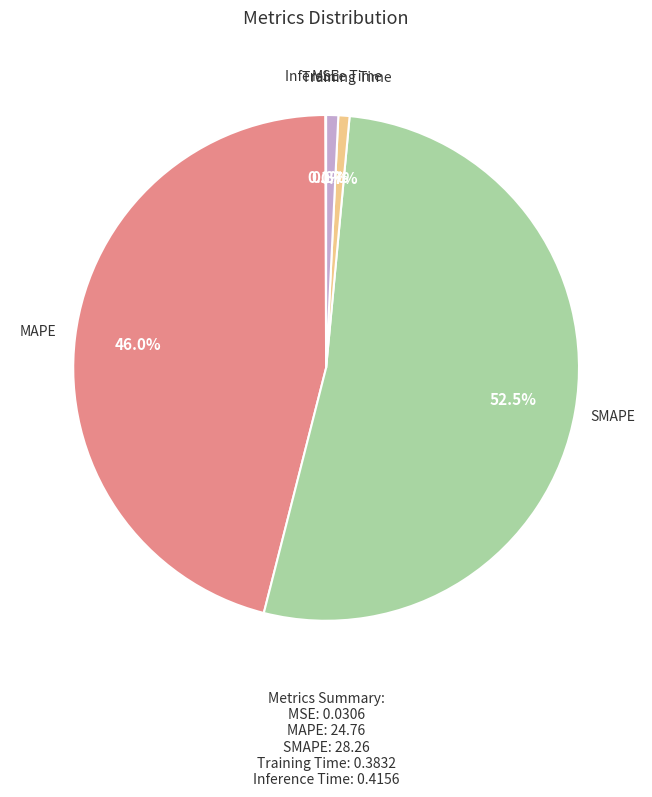

Does any single category account for the majority?

Yes